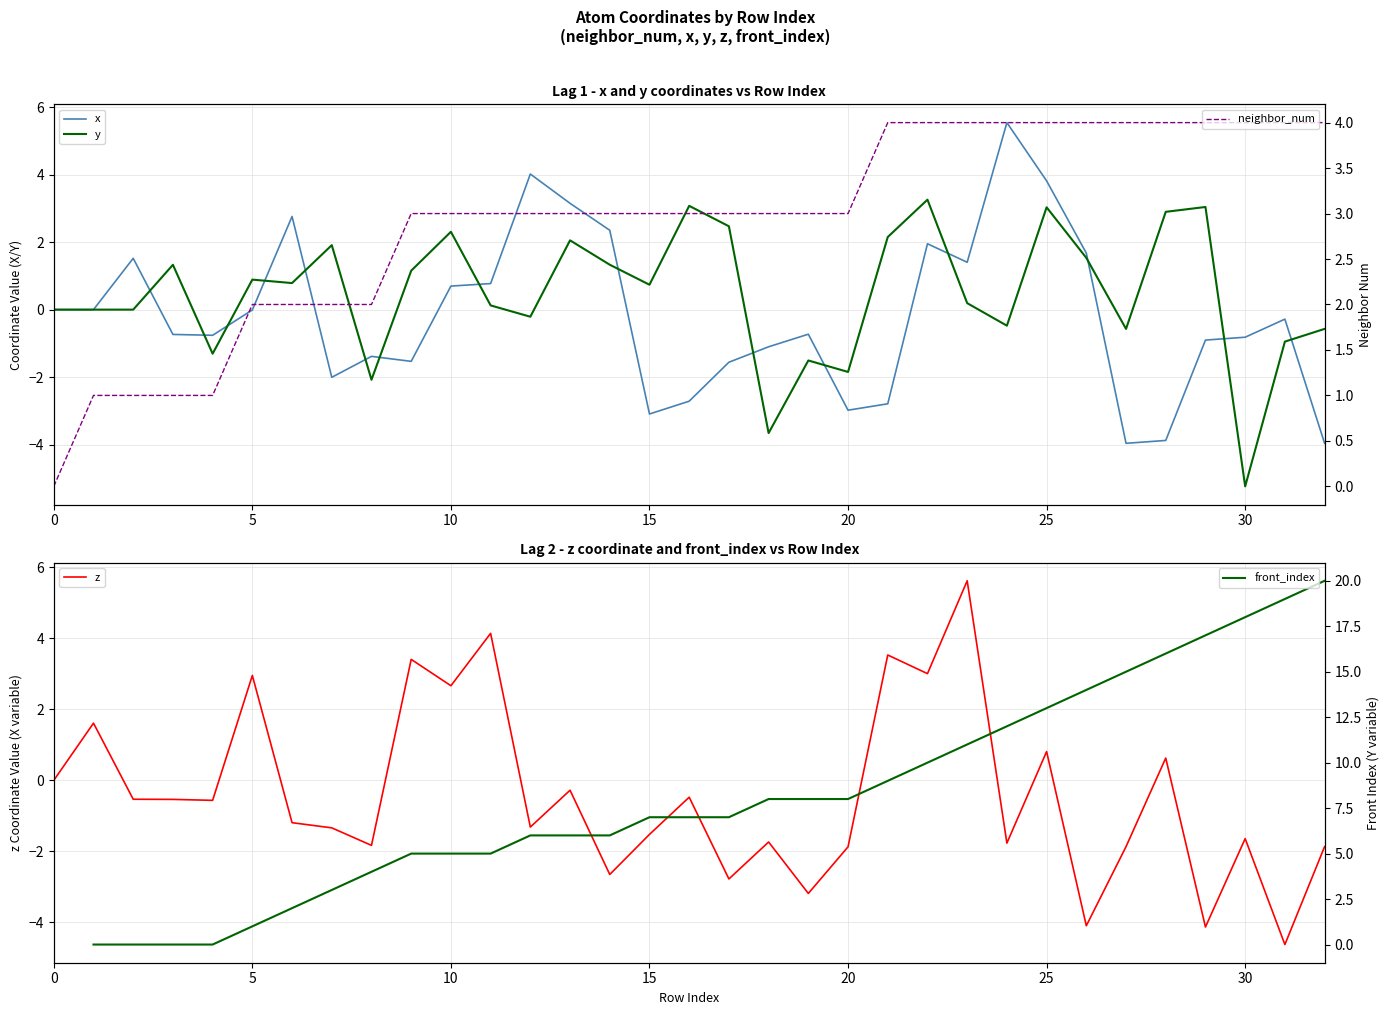

Is it true that z equals -2.4 at 15?

False